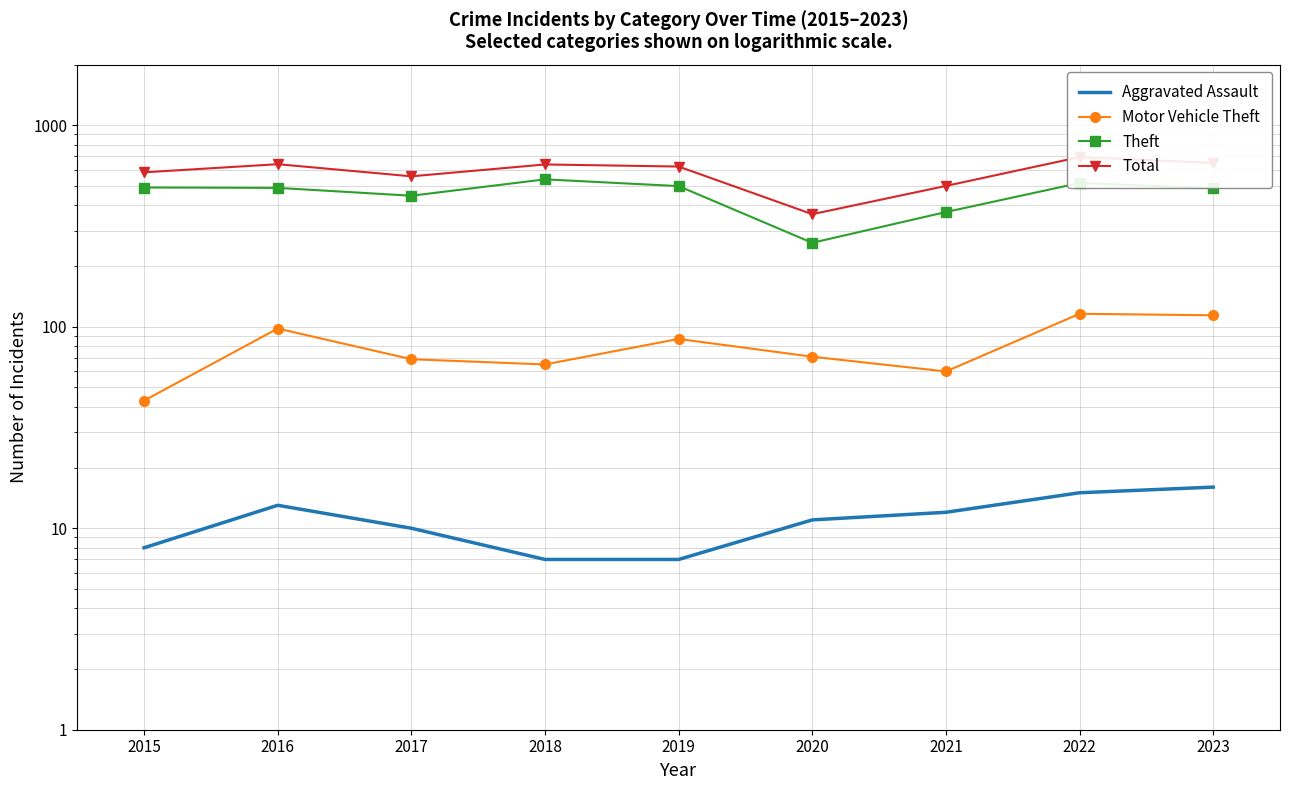

What are all the series names shown in the legend?

Aggravated Assault, Motor Vehicle Theft, Theft, Total